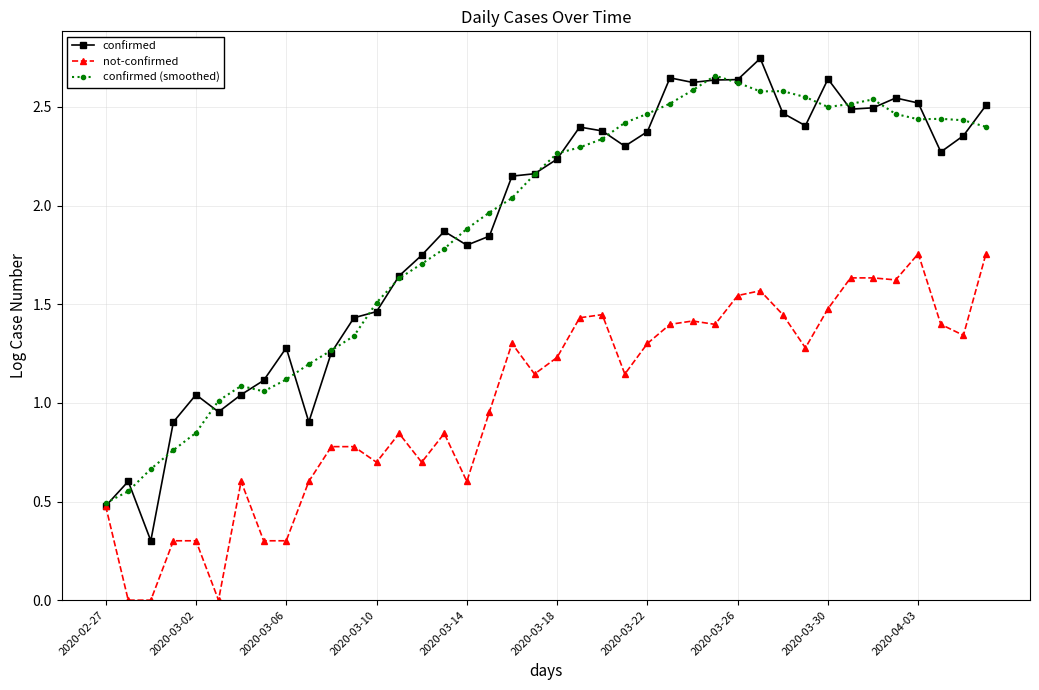

What is the minimum value for confirmed (smoothed)?

0.5